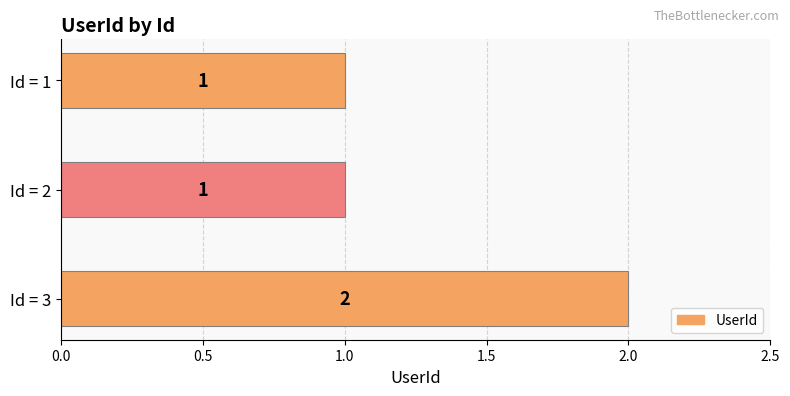

Which has a higher value, Id = 3 or Id = 1?

Id = 3